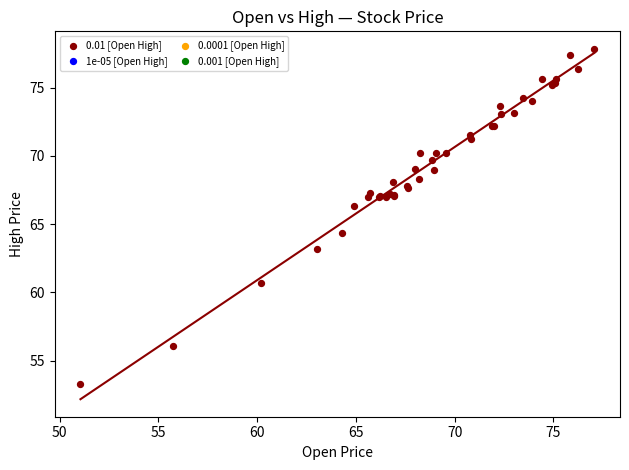

What Y value in the scatter plot is closest to 65?

64.4